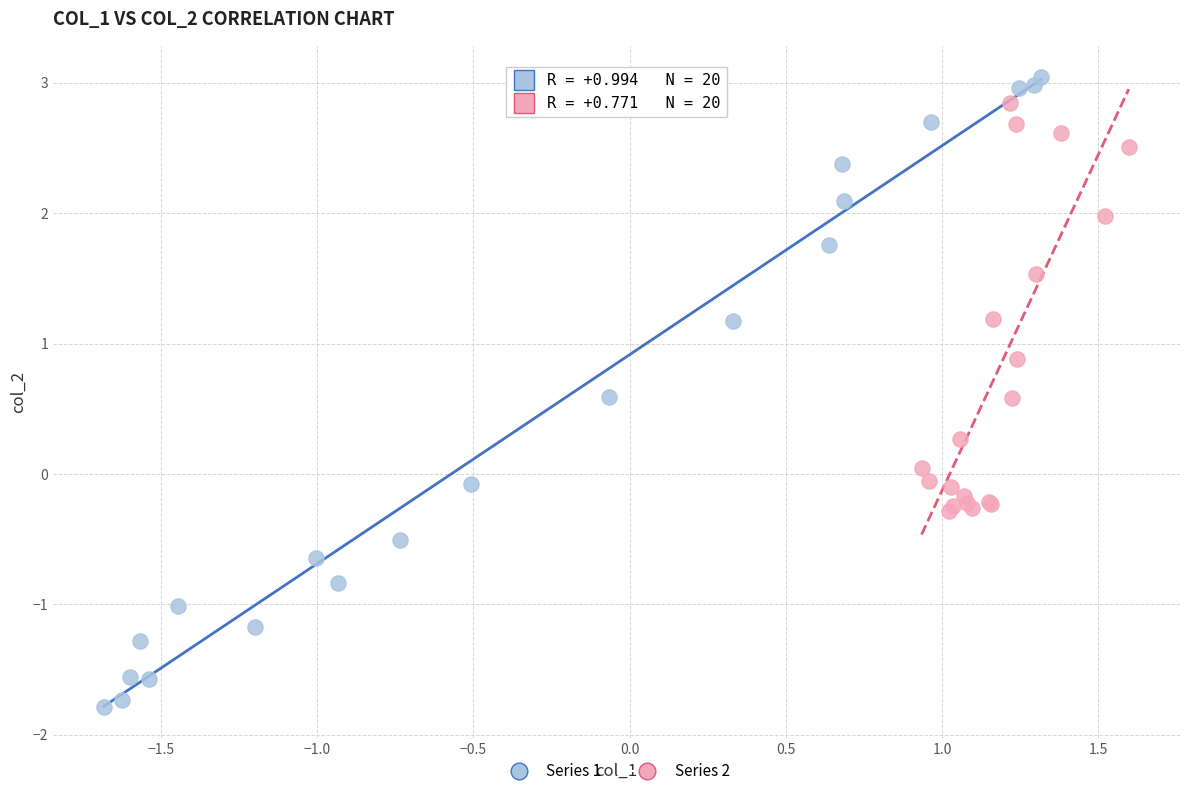

Which series has the widest spread of Y values?

Series 1